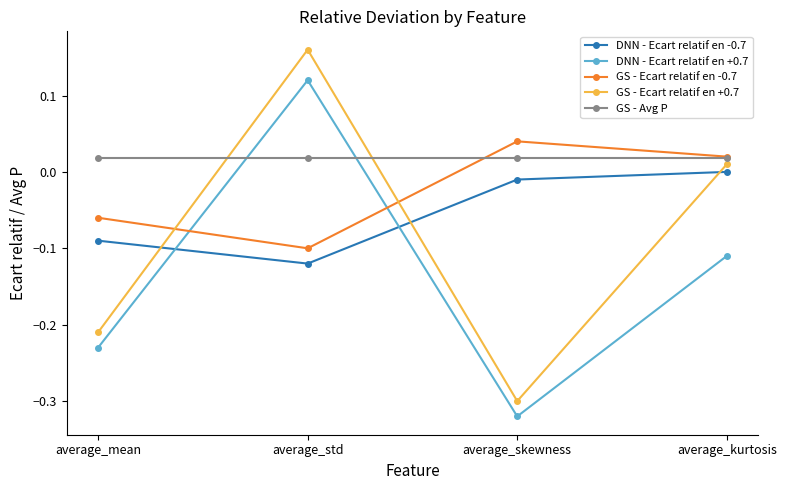

At which category does the chart reach its peak across all series?

average_std